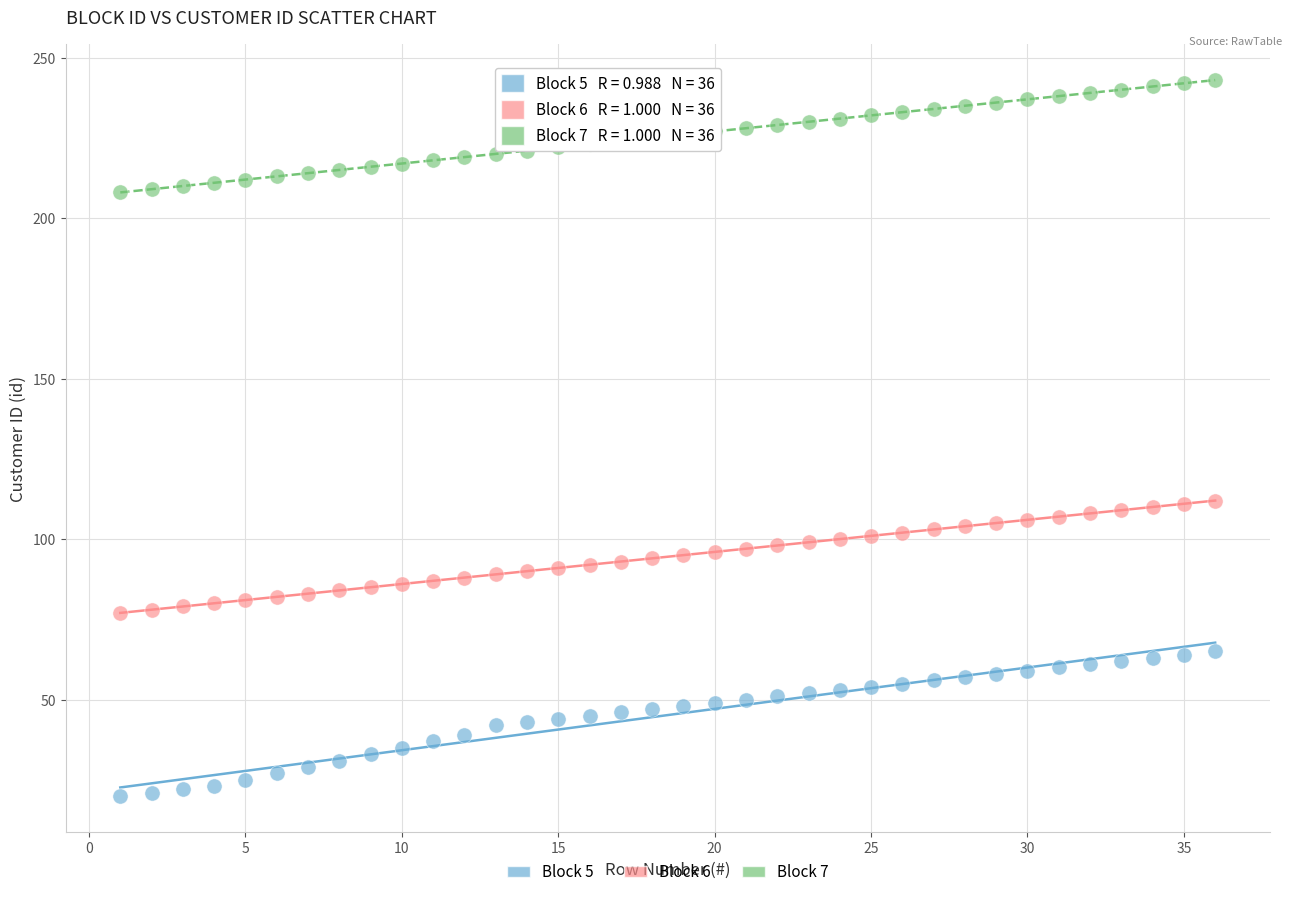

Which series has the widest spread of Y values?

Block 5